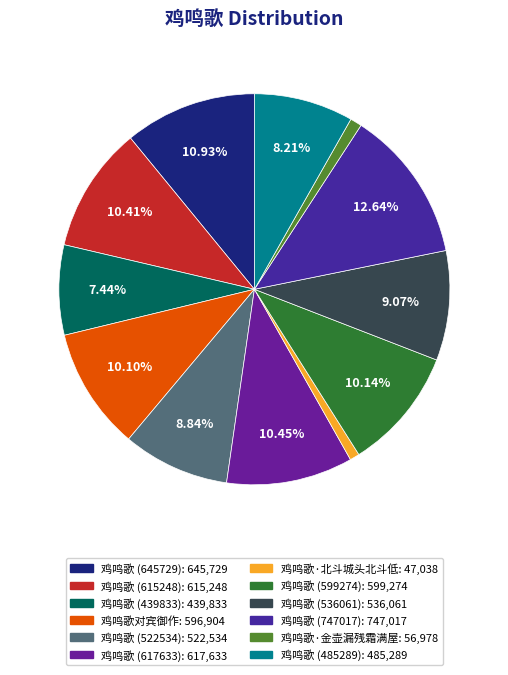

What is the change in value from 鸡鸣歌 (599274) to 鸡鸣歌 (536061)?

-63213